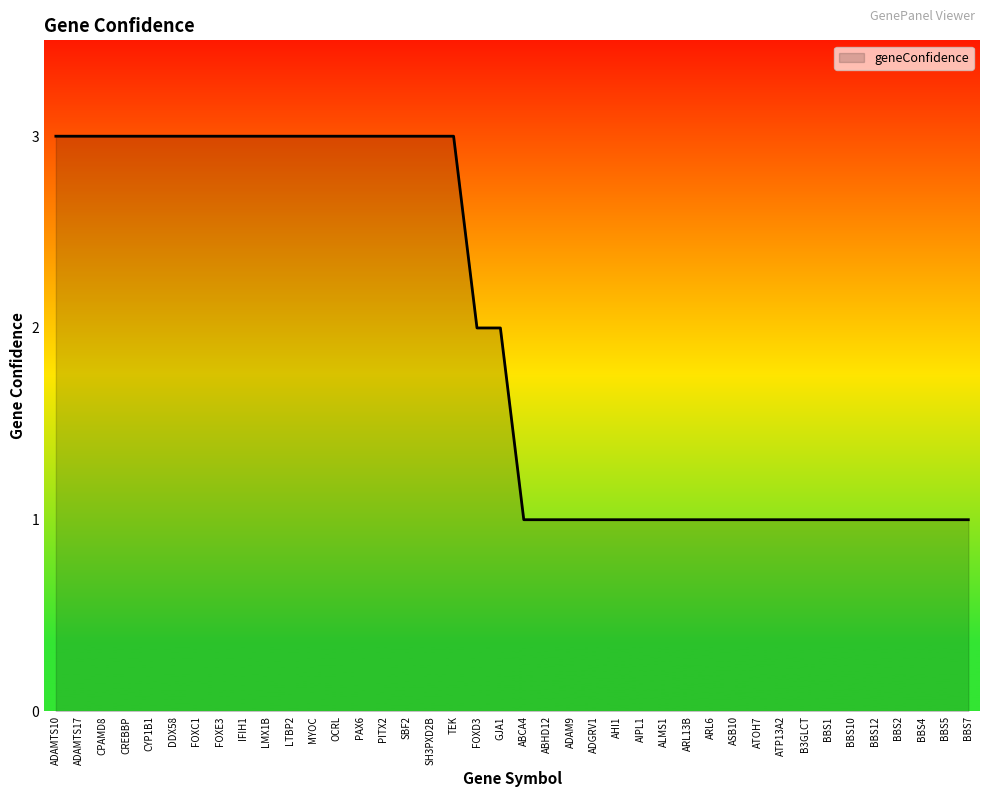

The chart shows a value of 1 at ASB10. True or false?

True